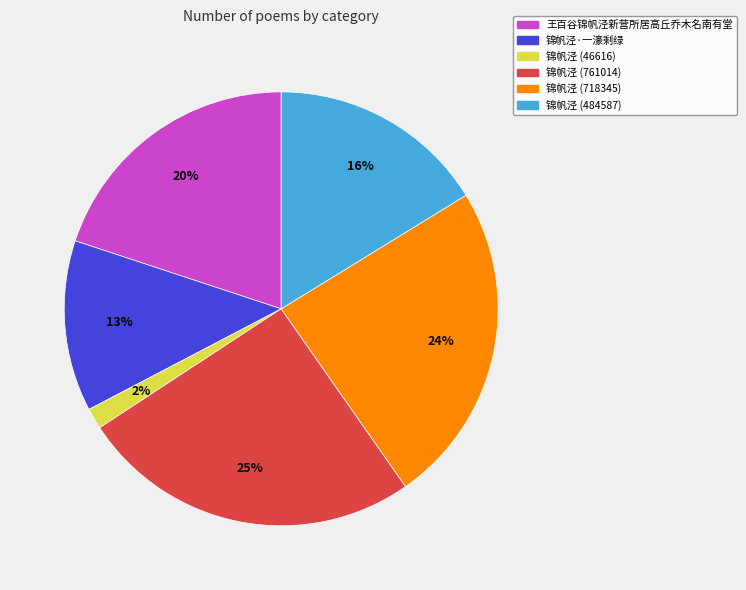

Is it true that 锦帆泾 (484587) is 29% of the pie?

False